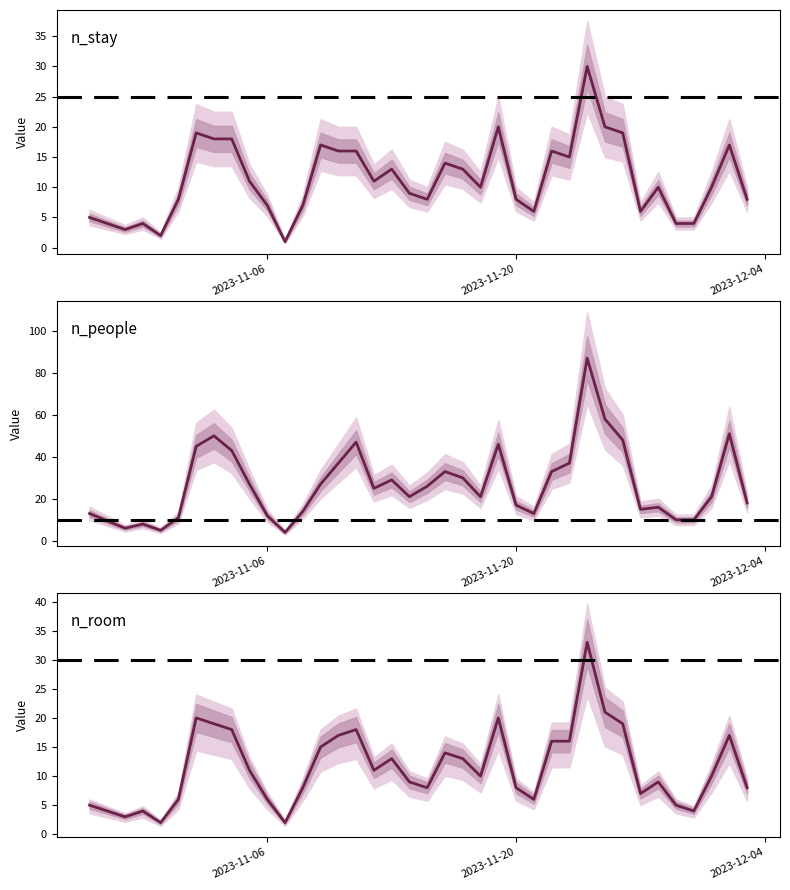

How many values in the n_people series are below 25?

18